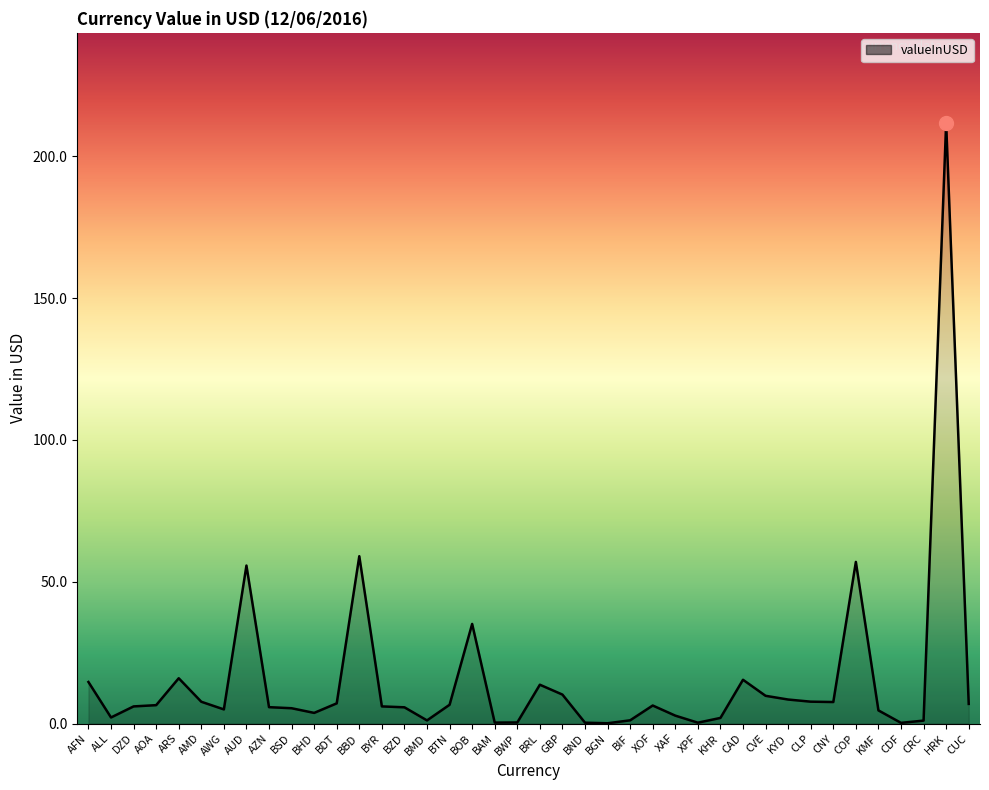

What is the smallest value displayed?

0.1